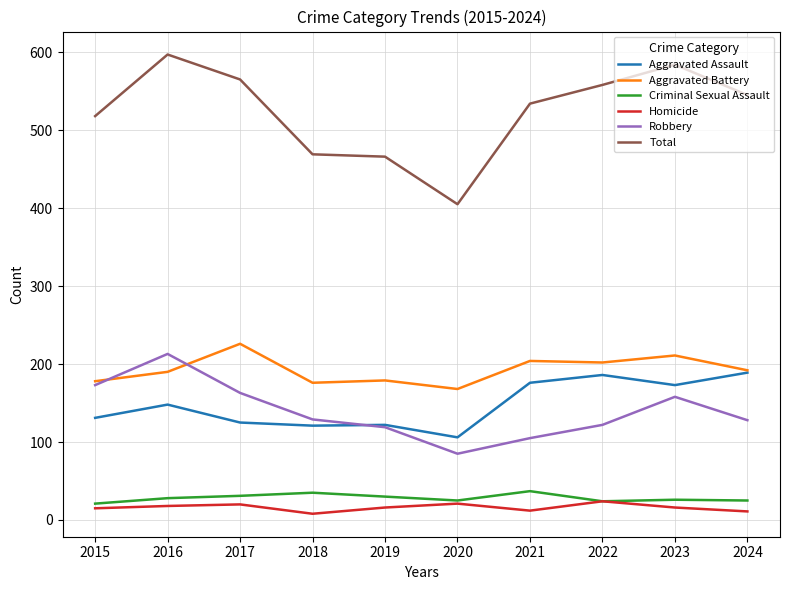

Which category has the highest value in the Robbery series?

2016